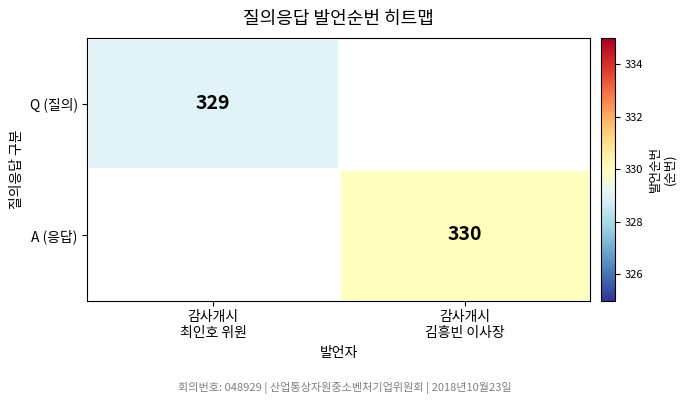

At which category does the chart reach its minimum across all series?

감사개시
최인호 위원